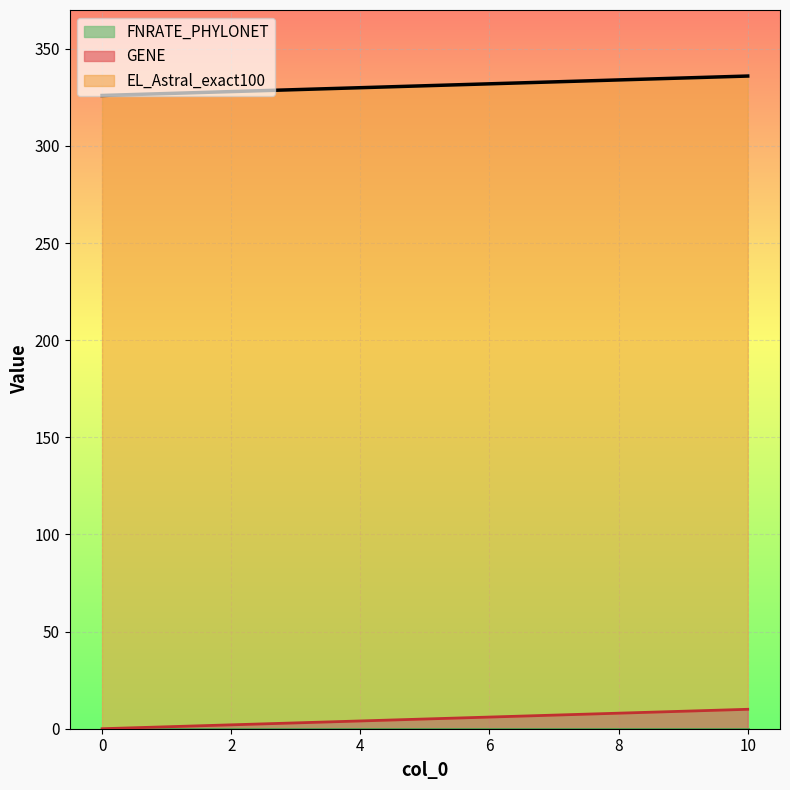

At which label is GENE closest to 5?

8